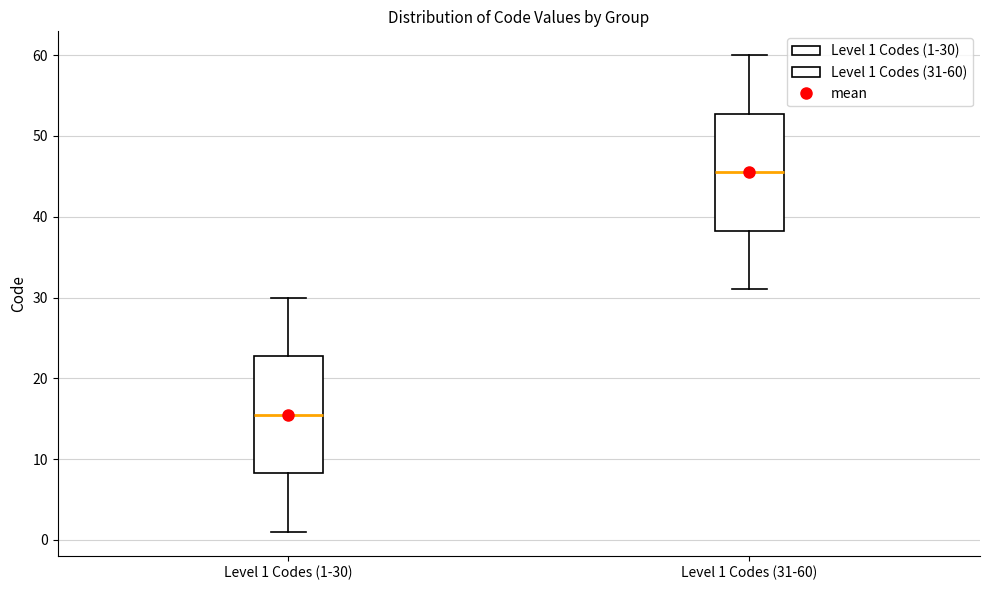

Which box has the highest median line?

Level 1 Codes (31-60)